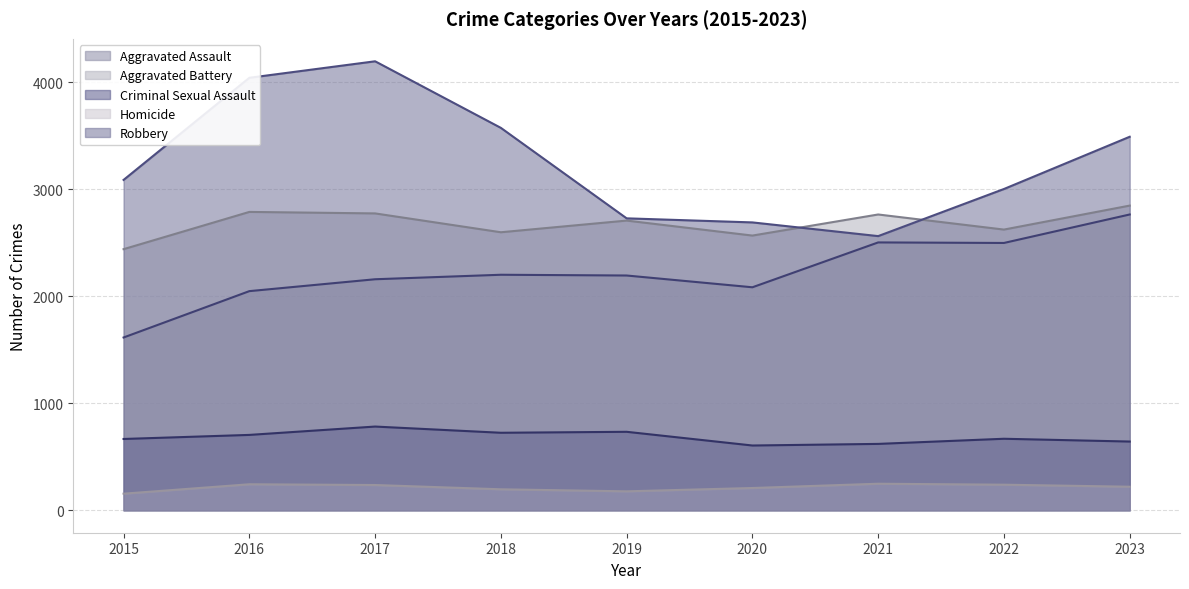

Is it true that Criminal Sexual Assault equals 1061 at 2022?

False